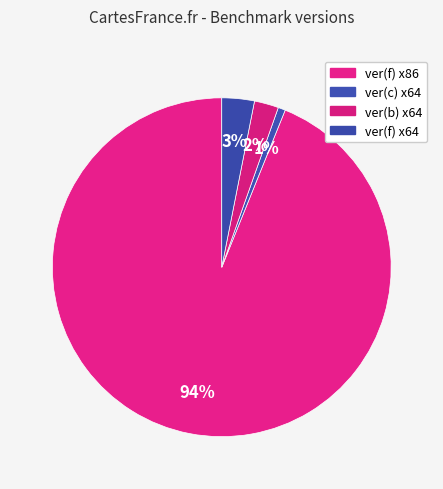

How many slices are in this pie chart?

4